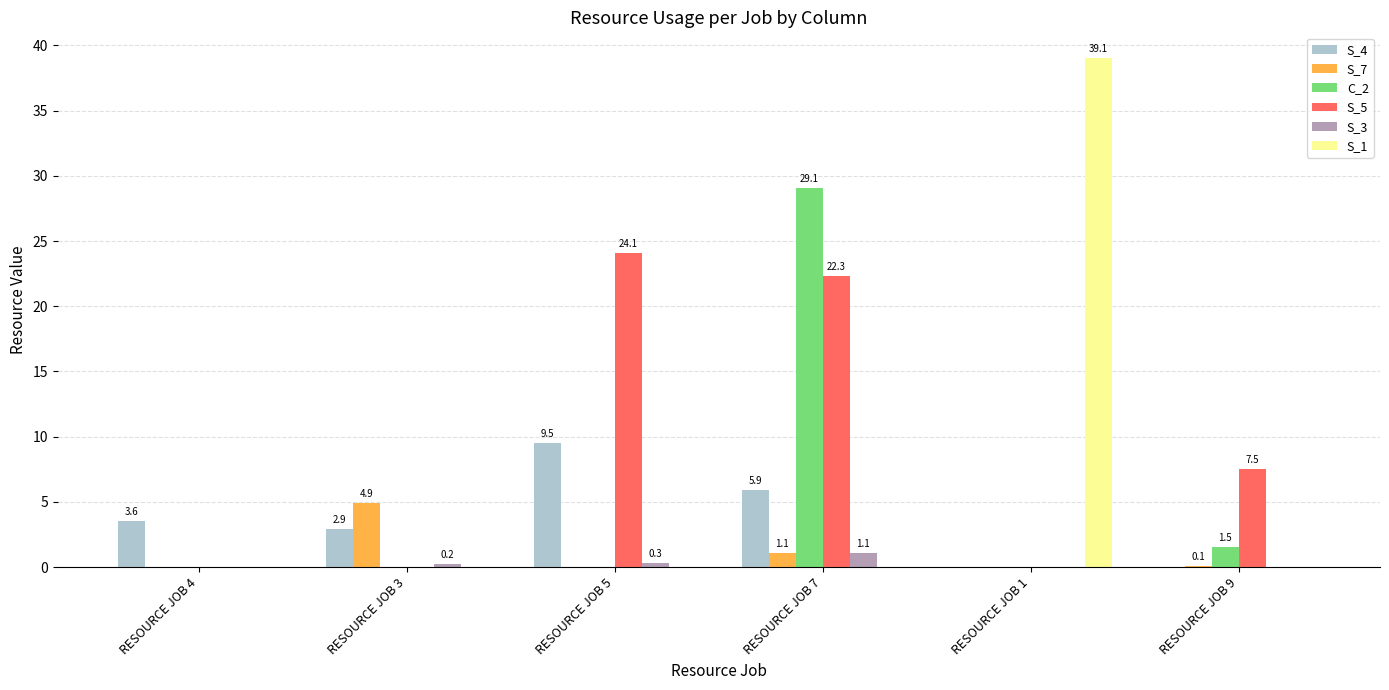

What is the maximum value shown in the chart?

39.1